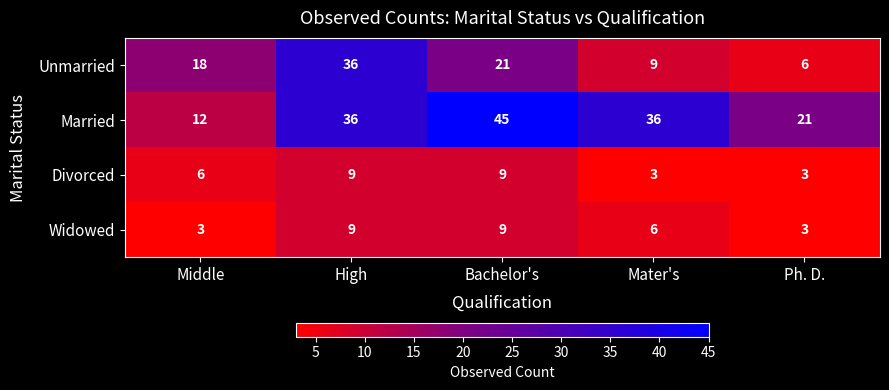

How many distinct data groups are displayed?

4